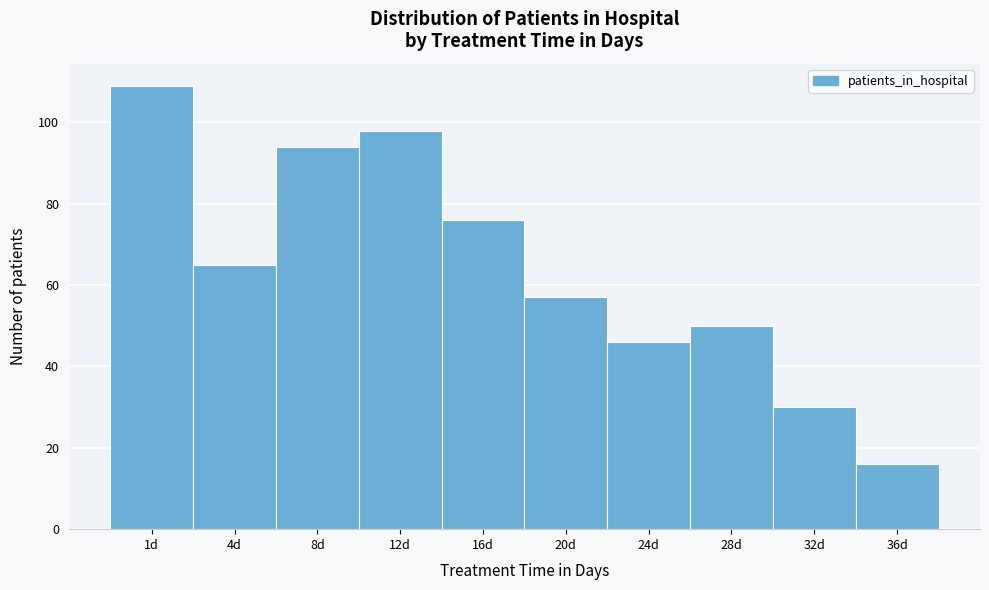

Reading right to left, what are all the values shown in this chart?

36d=16	32d=30	28d=50	24d=46	20d=57	16d=76	12d=98	8d=94	4d=65	1d=109